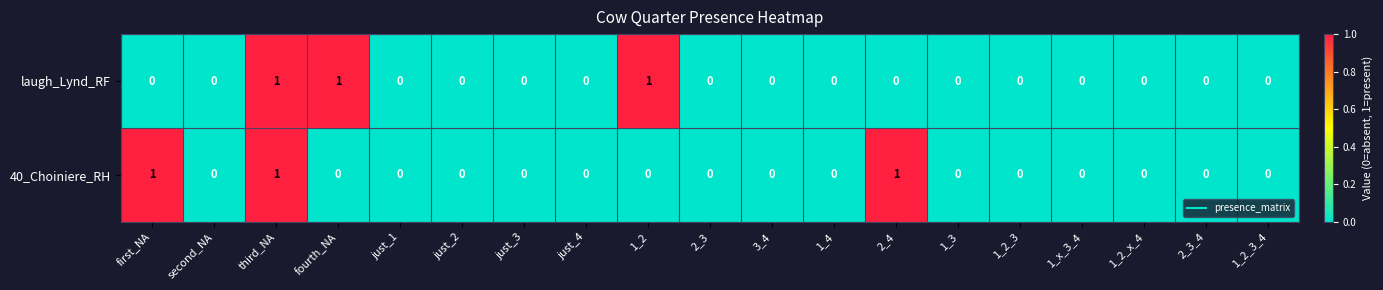

Which series changed the most between fourth_NA and 1_2_3?

laugh_Lynd_RF